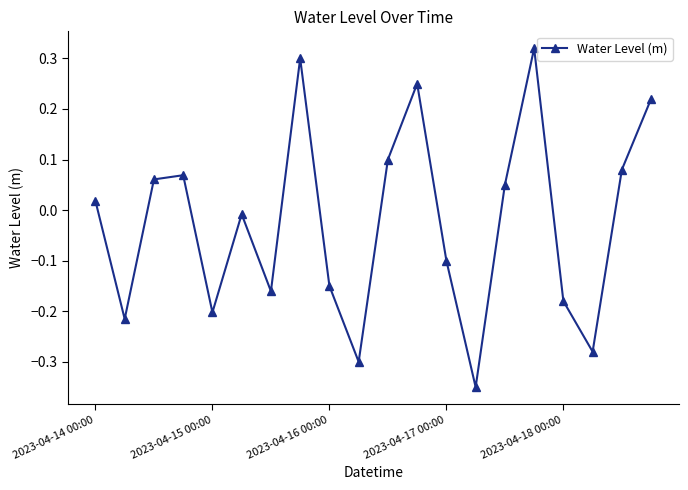

What is the difference between the maximum and minimum values?

0.7